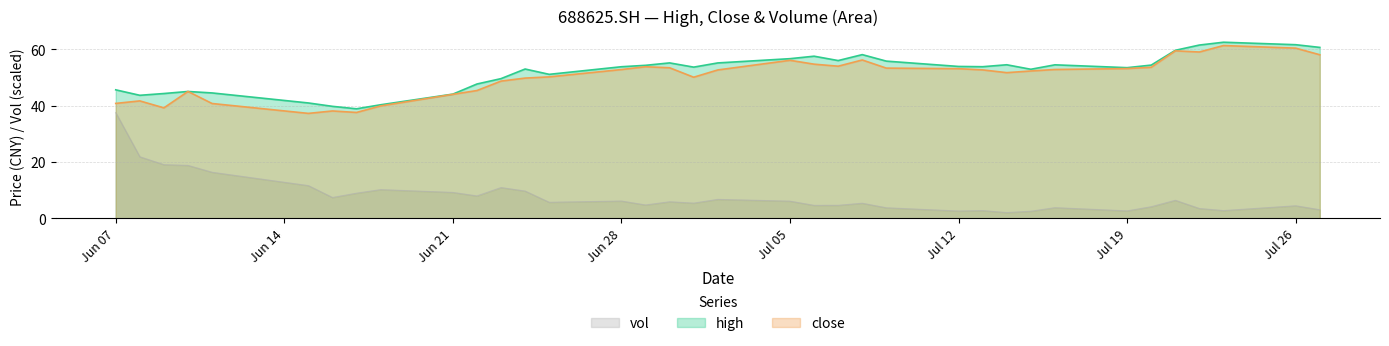

What is the difference between the maximum and minimum values in the high series?

23.6